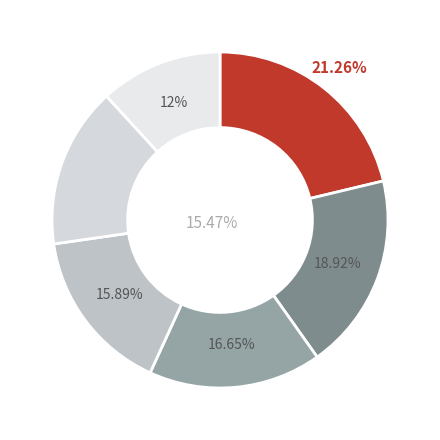

Is there any slice that represents more than half of the pie?

No